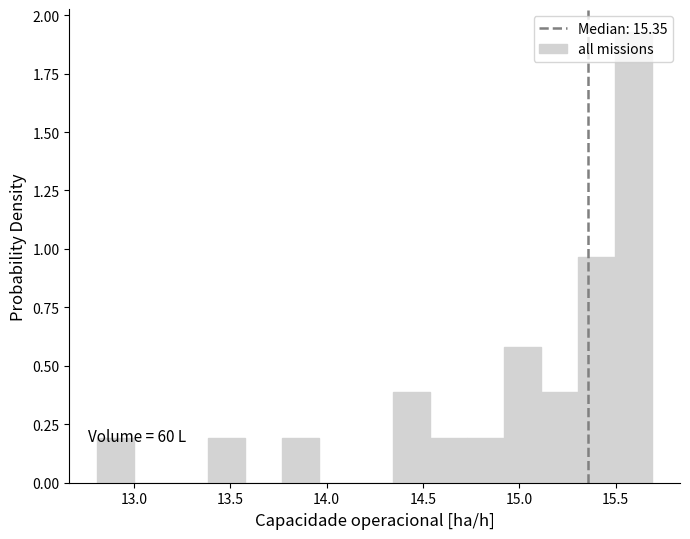

Around what value on the x-axis is the tallest bar? Give the approximate position of its centre, as read against the axis.

15.60